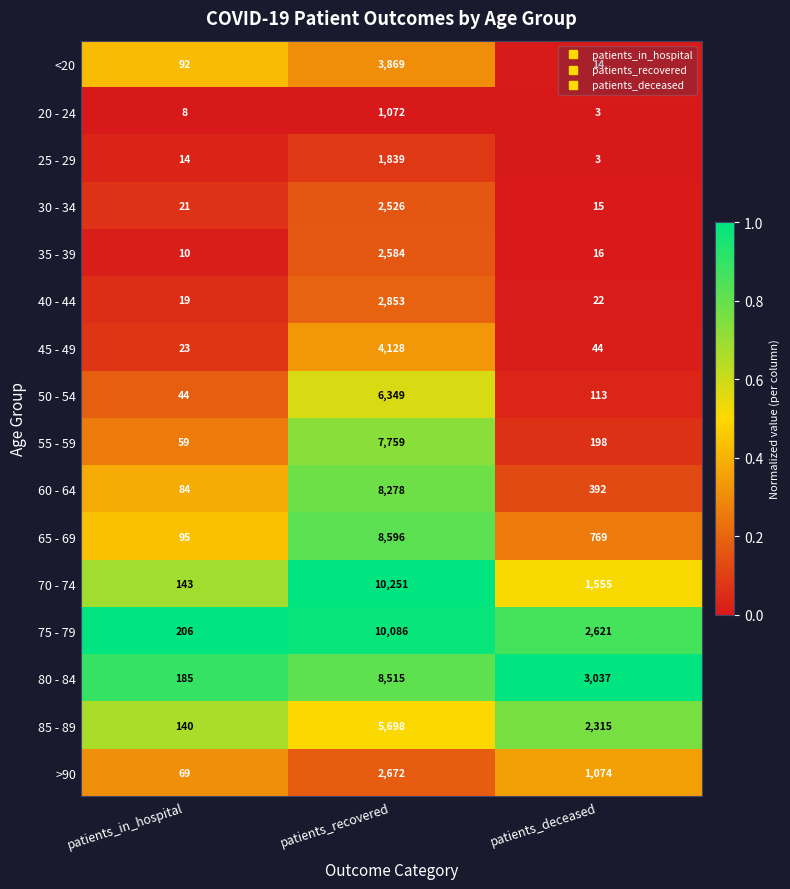

What is the total value across all series at patients_in_hospital?

1212